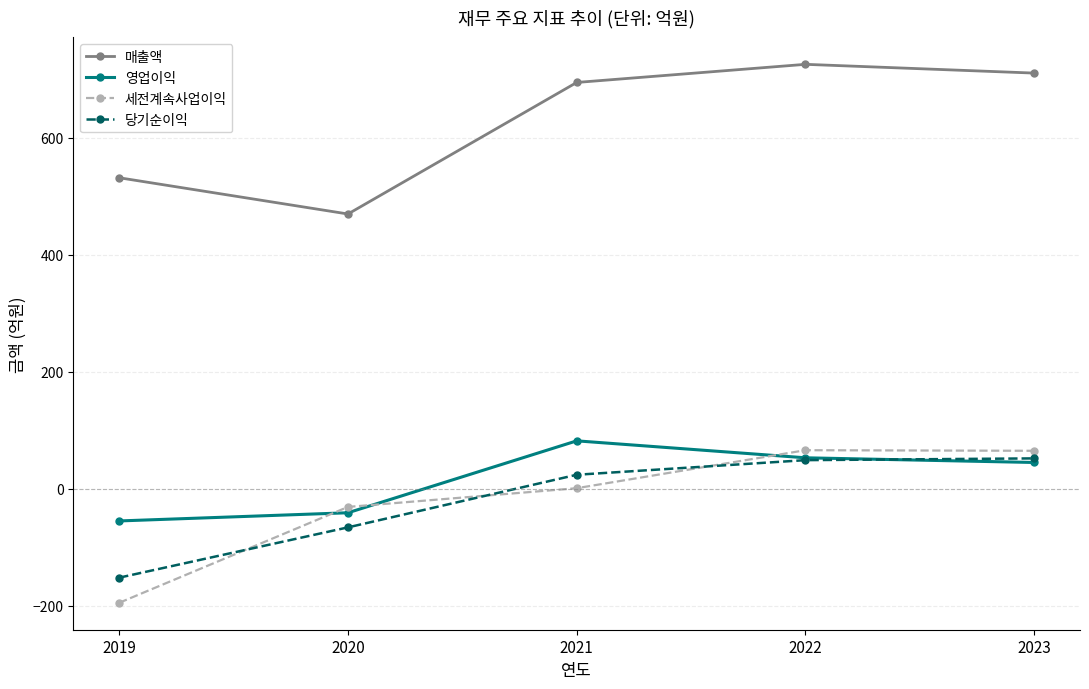

At 2019, list the series in order from smallest to largest.

세전계속사업이익, 당기순이익, 영업이익, 매출액